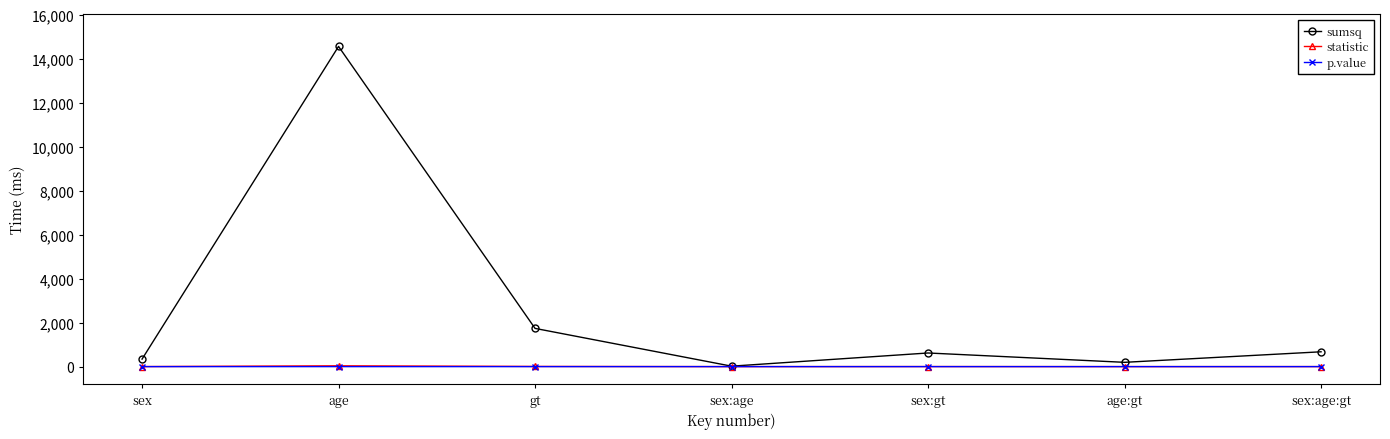

In statistic, how many points are lower than both neighbors (excluding endpoints)?

2